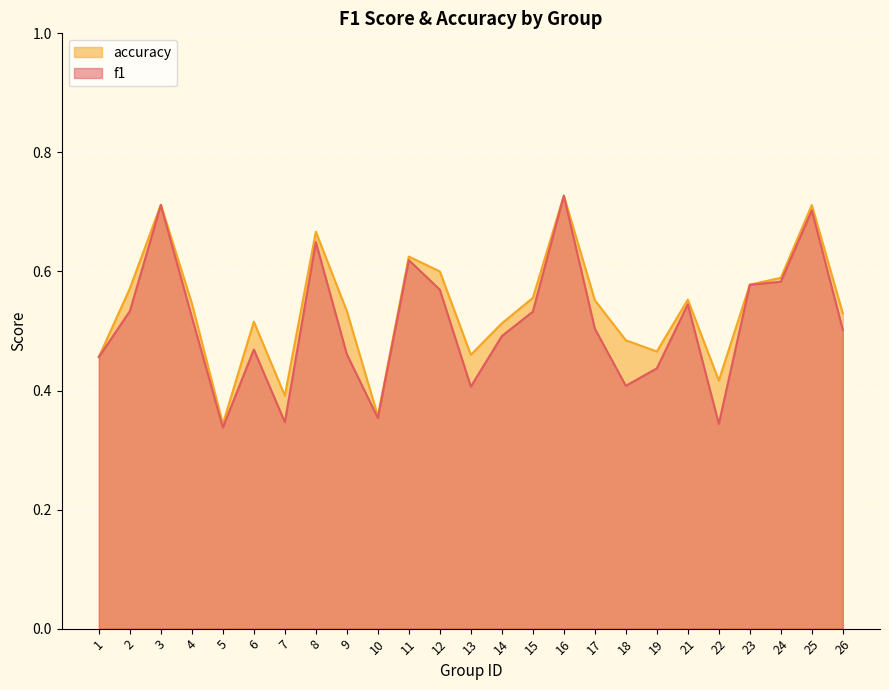

How many f1 values are between 0 and 1?

25